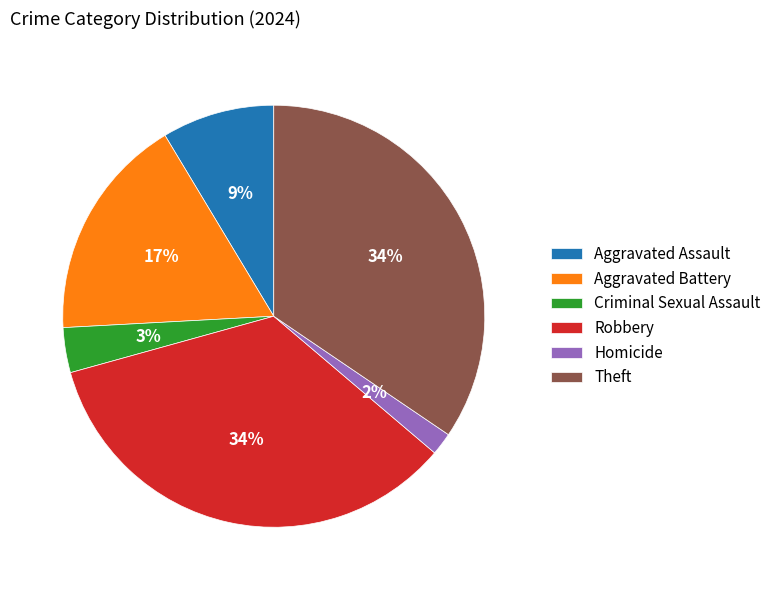

Is it true that Theft is 34% of the pie?

True